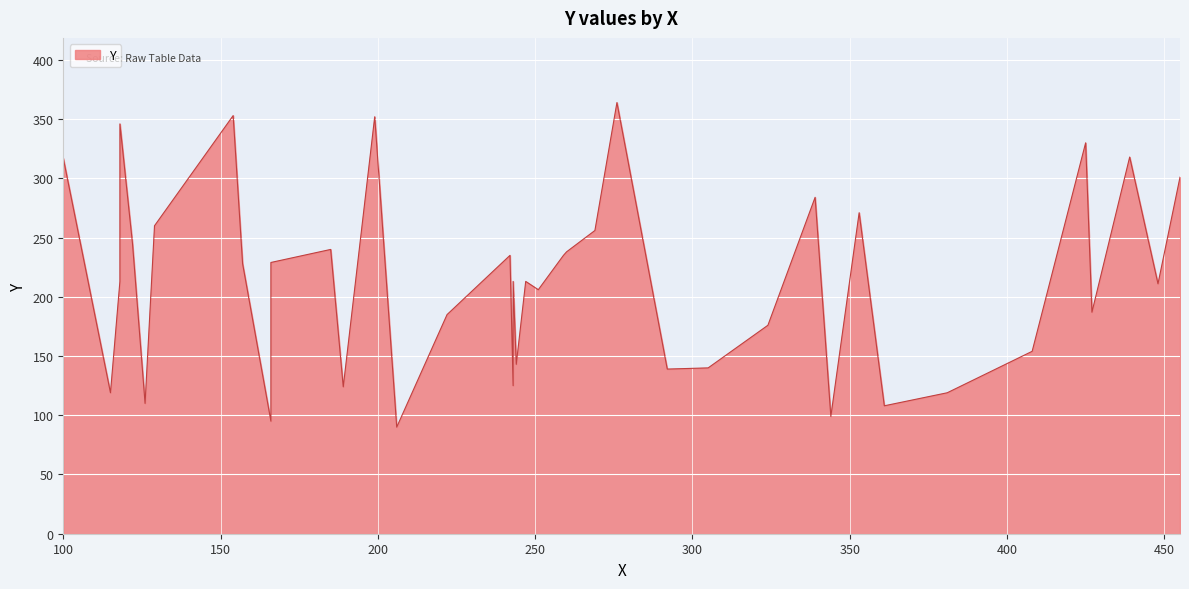

What is the difference between the maximum and minimum values?

274